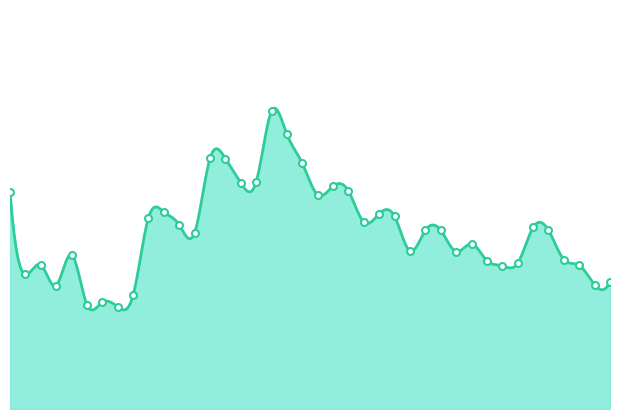

Between 13-11-2024 and 27-12-2024, which is larger?

27-12-2024